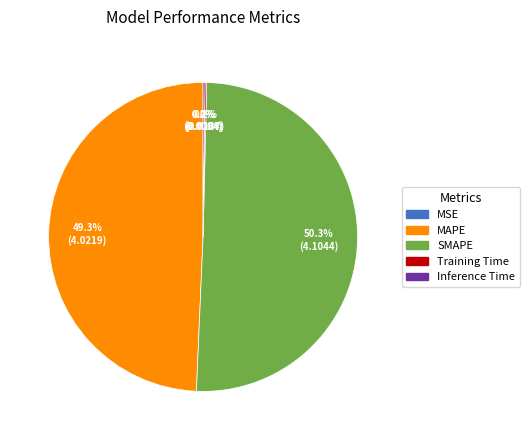

Which slice is the largest?

SMAPE